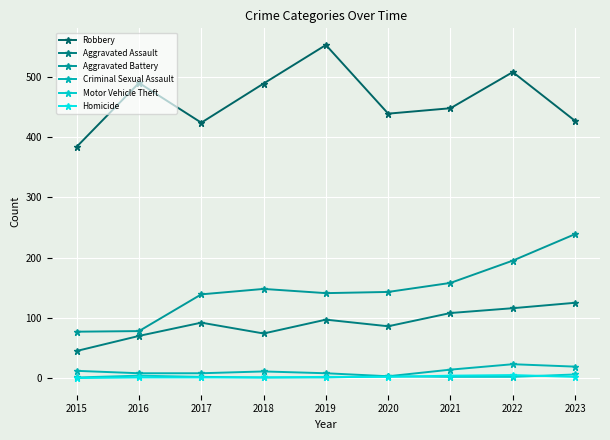

Does the chart have visible grid lines?

Yes